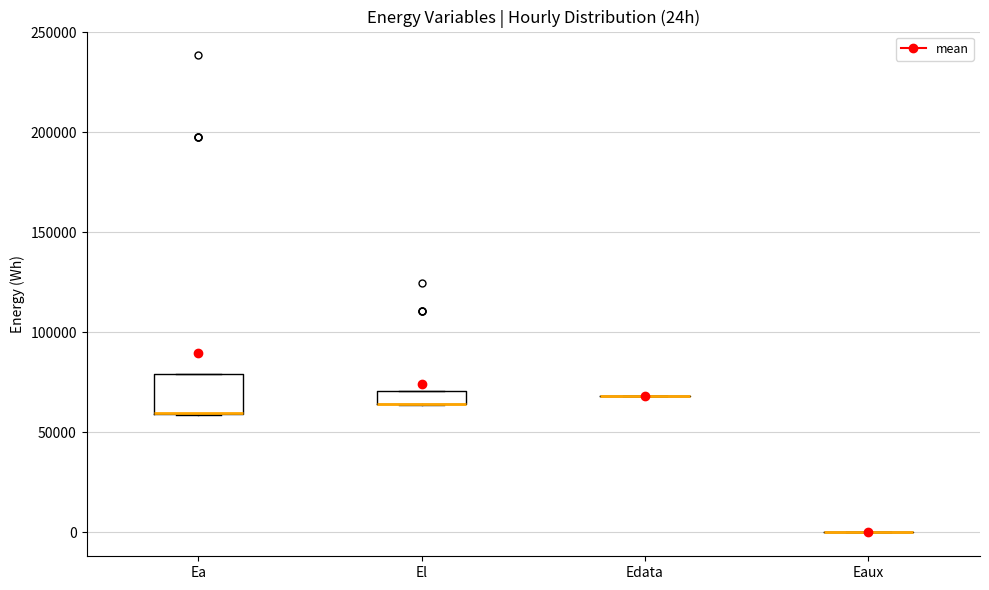

Where is the lower edge of the box for Ea on the y-axis? The values are not printed on the chart, so give them approximately, as read against the axis.

60000